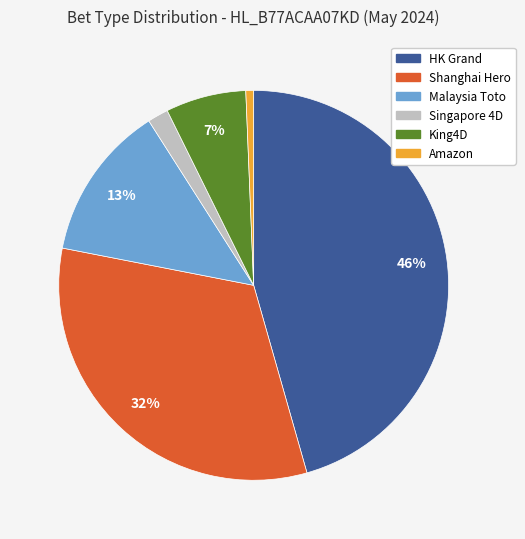

To the nearest percent, what is the average slice percentage?

17%